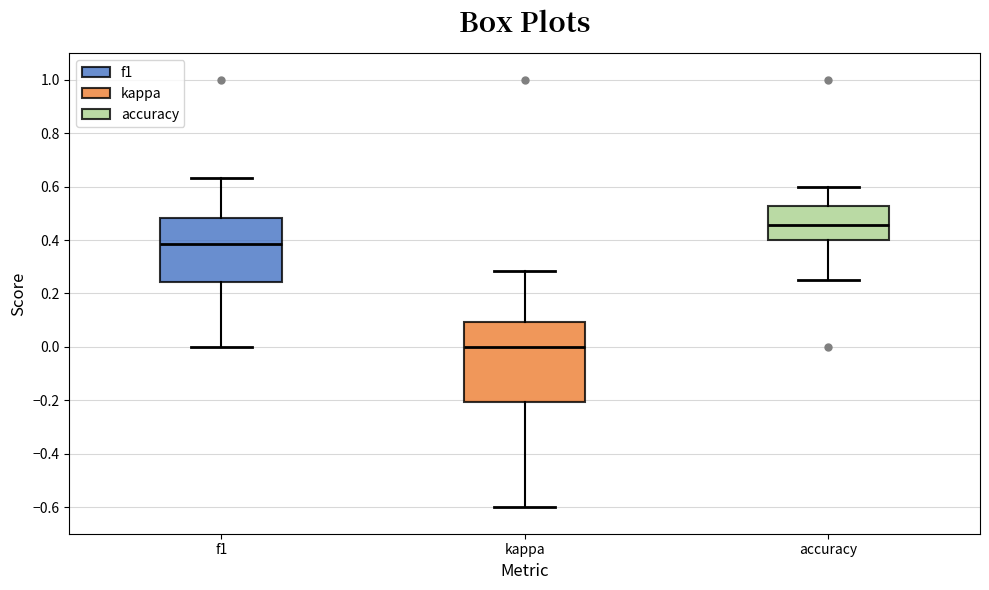

Where is the lower edge of the box for f1 on the y-axis? The values are not printed on the chart, so give them approximately, as read against the axis.

0.24